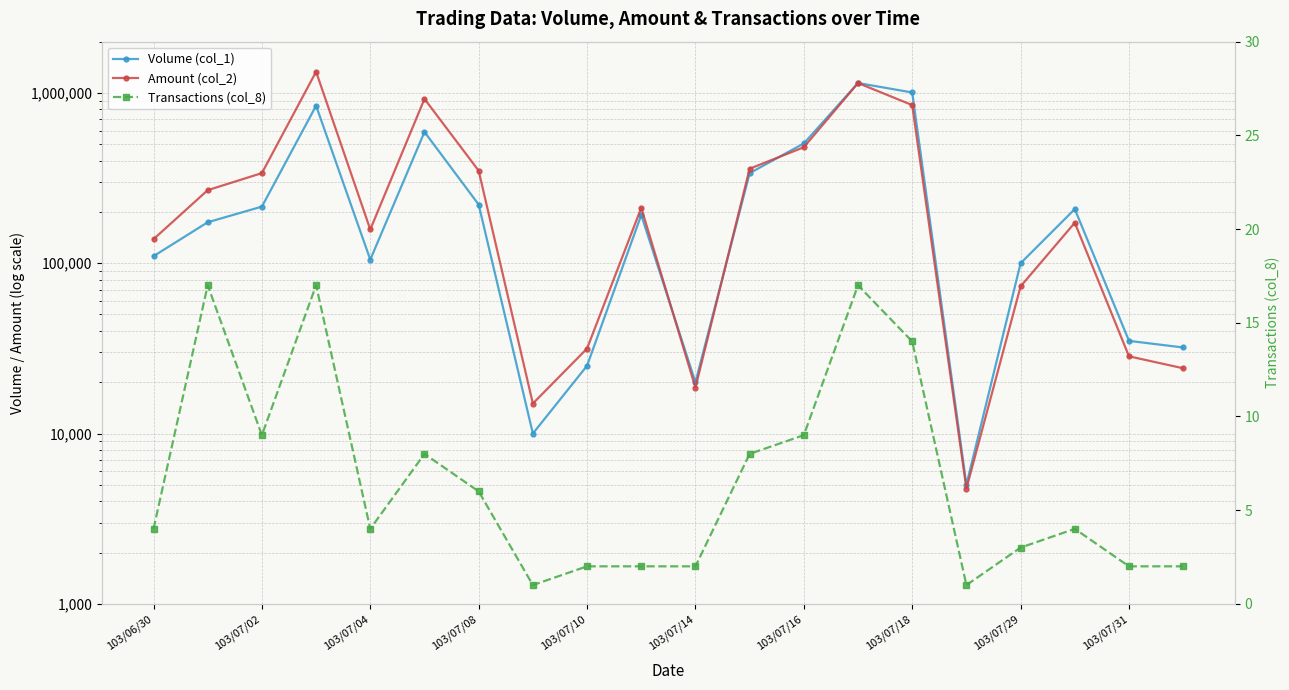

Does the chart display data point markers on the line(s)?

Yes